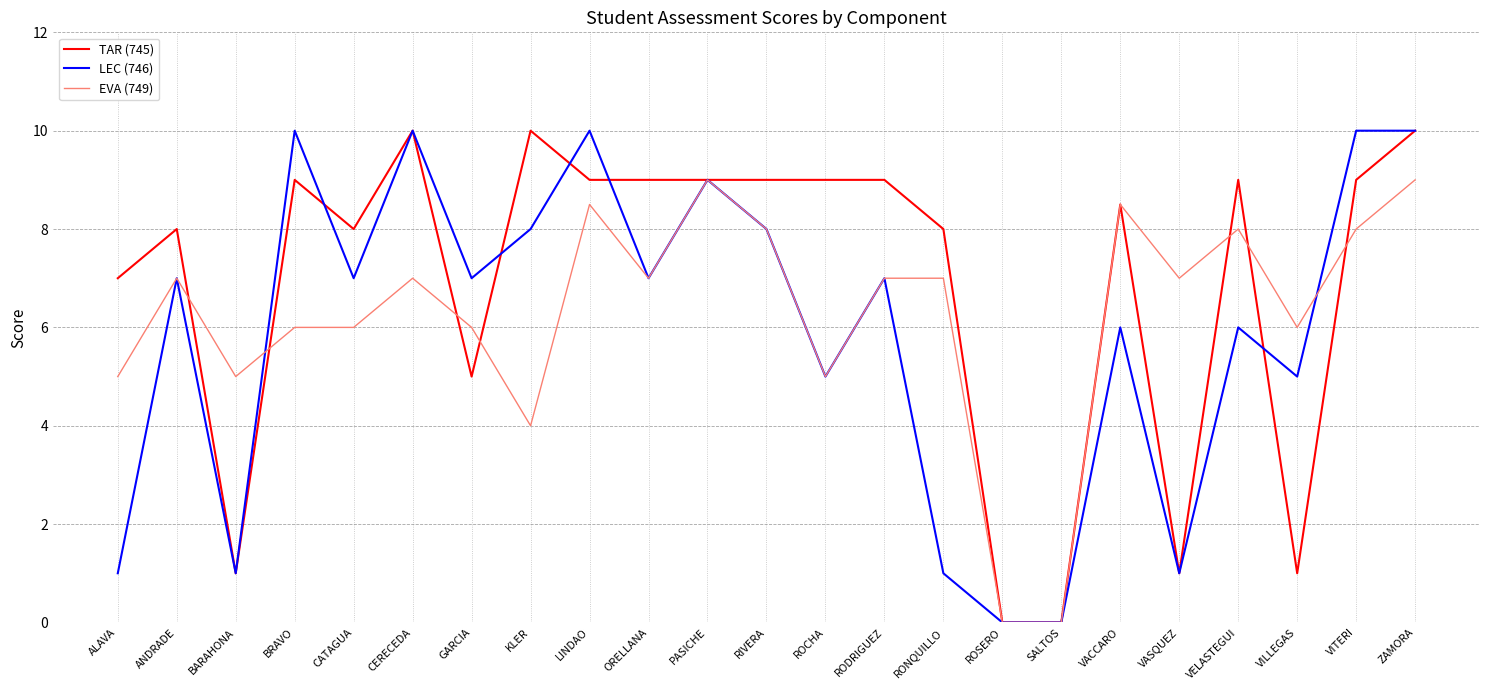

What position from the right is ROCHA?

11